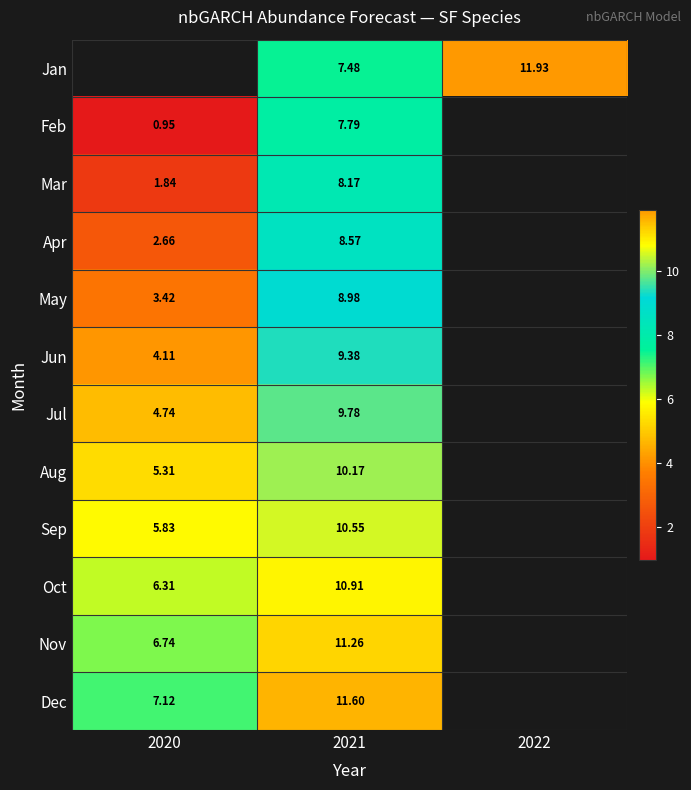

Is the value of Jul at 2021 greater than the value of Aug at 2020?

Yes